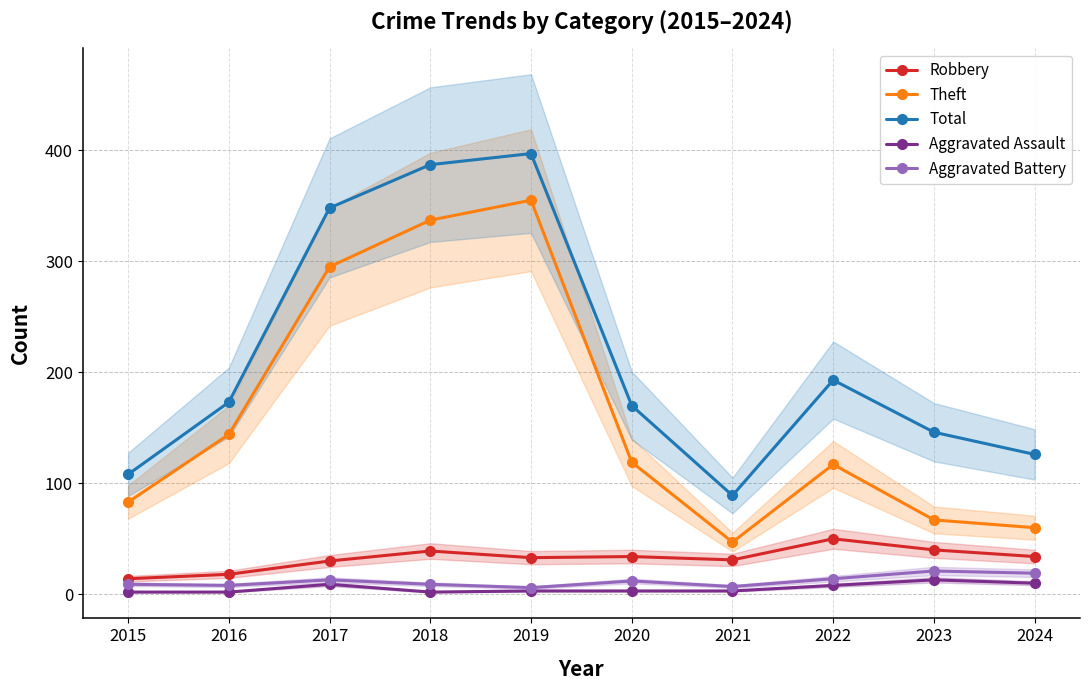

Is it true that Theft equals 295 at 2017?

True